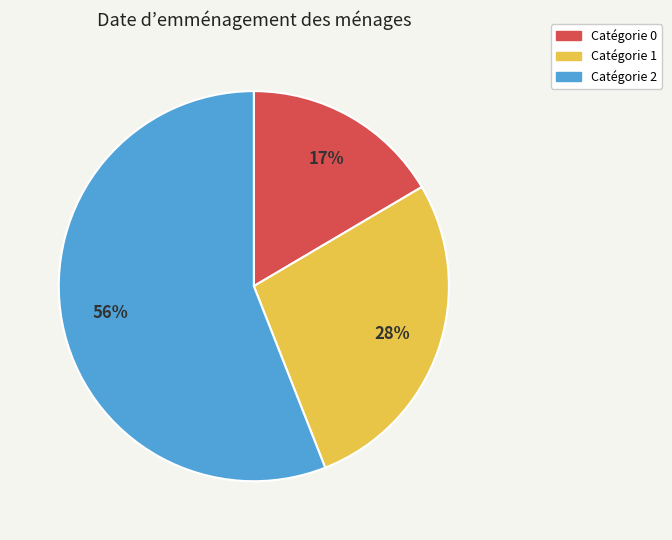

To the nearest percent, what is the difference between the largest and smallest slice percentages?

39%